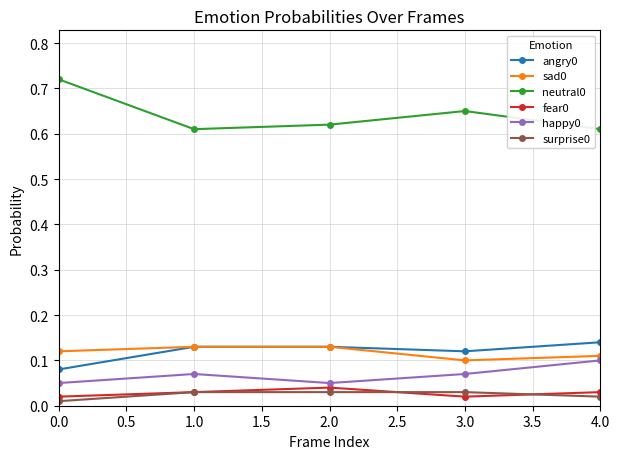

Is the value of sad0 at 2.0 greater than the value of surprise0 at 2.0?

Yes